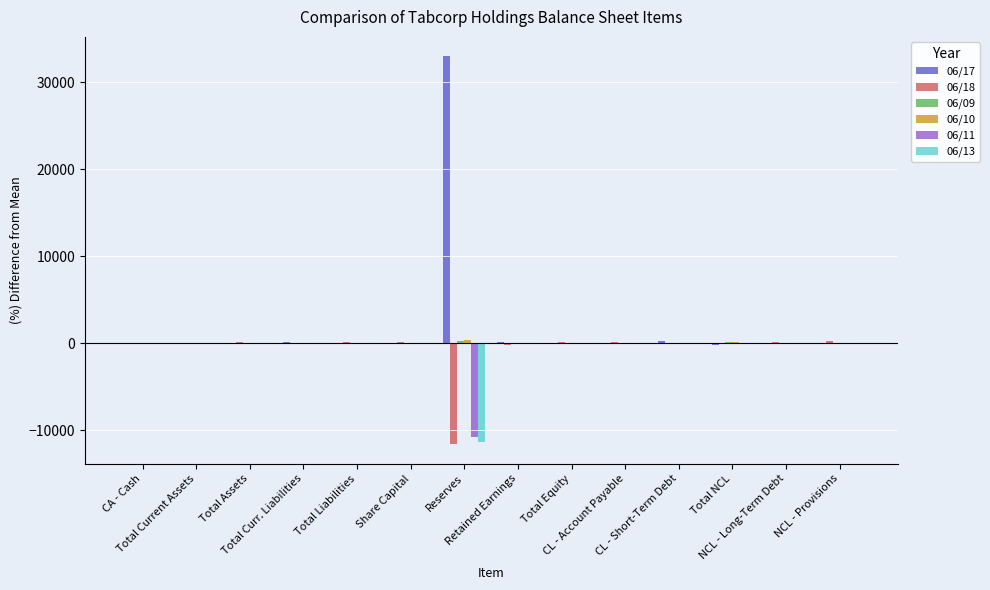

Which series has the largest total across all categories?

06/17